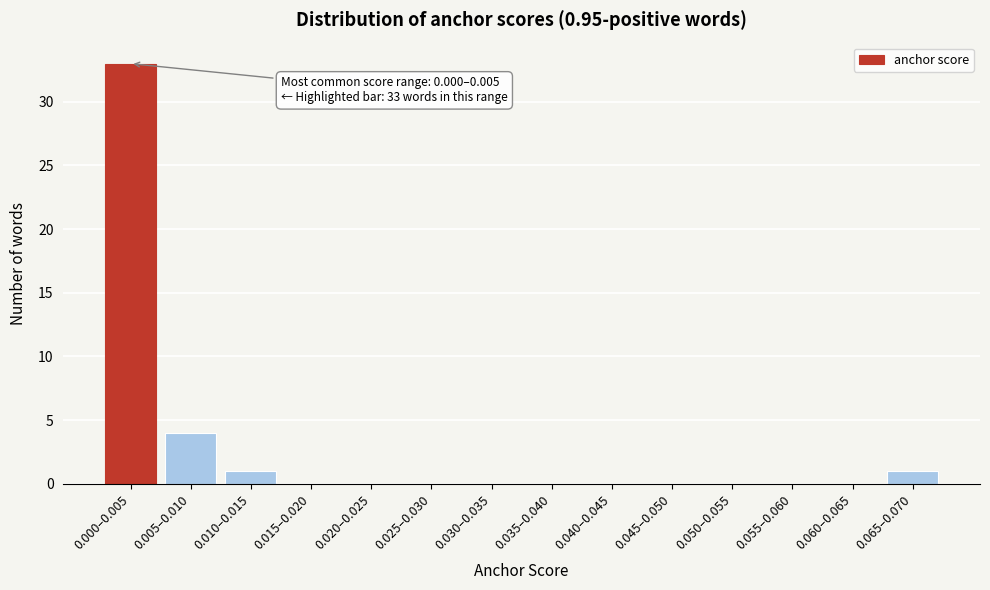

Reading right to left, what are all the values shown in this chart?

0.065–0.070=1	0.060–0.065=0	0.055–0.060=0	0.050–0.055=0	0.045–0.050=0	0.040–0.045=0	0.035–0.040=0	0.030–0.035=0	0.025–0.030=0	0.020–0.025=0	0.015–0.020=0	0.010–0.015=1	0.005–0.010=4	0.000–0.005=33